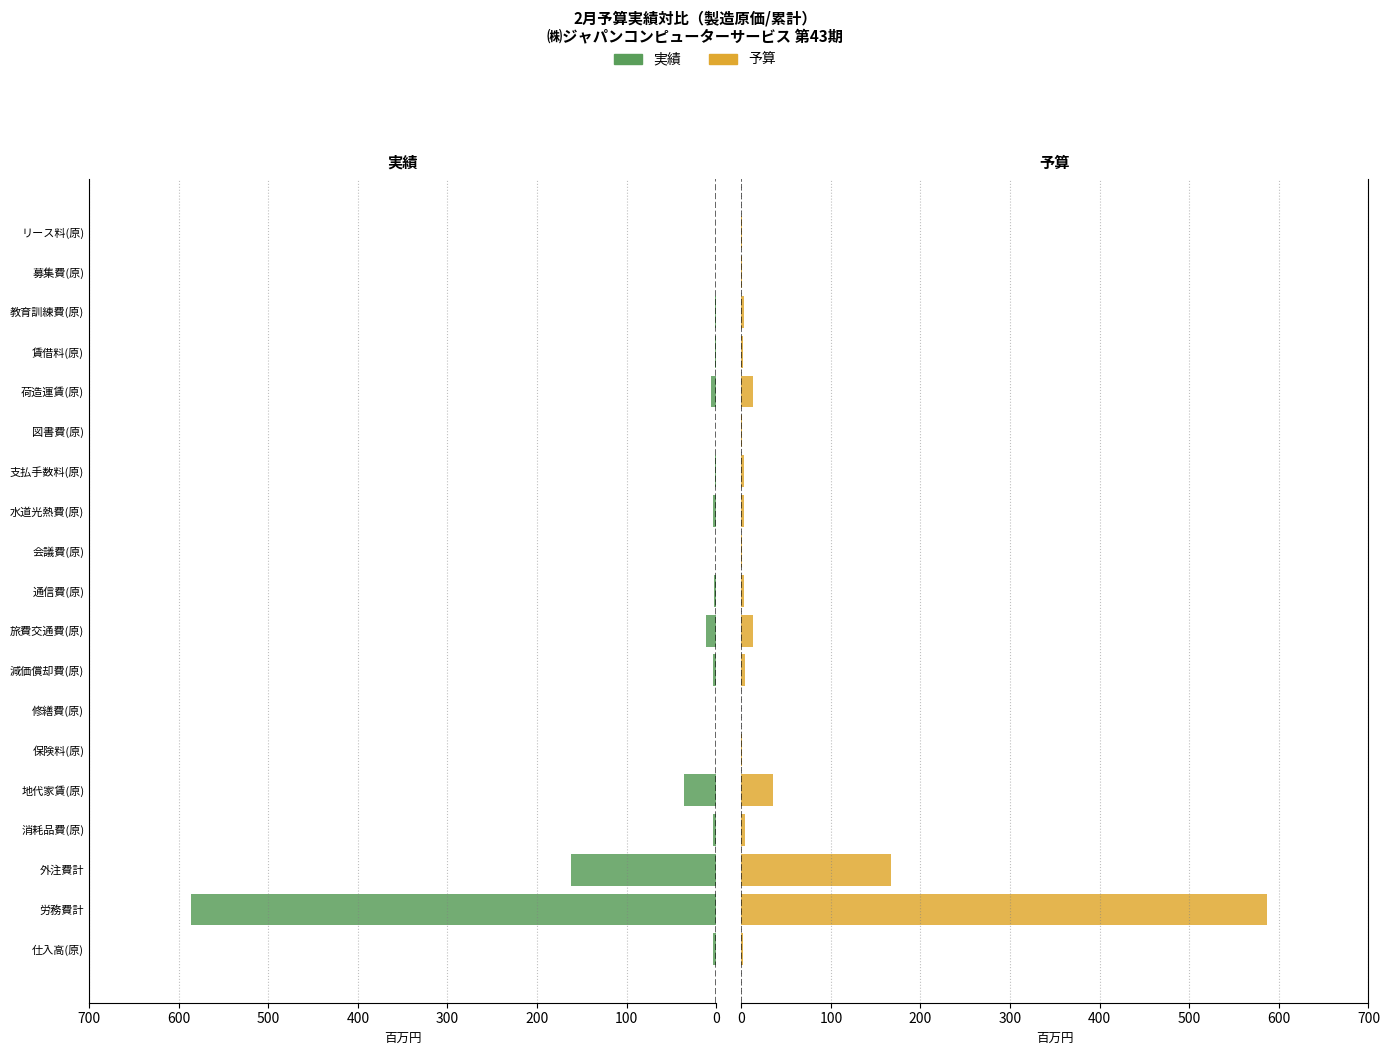

How many categories are shown in the chart?

19